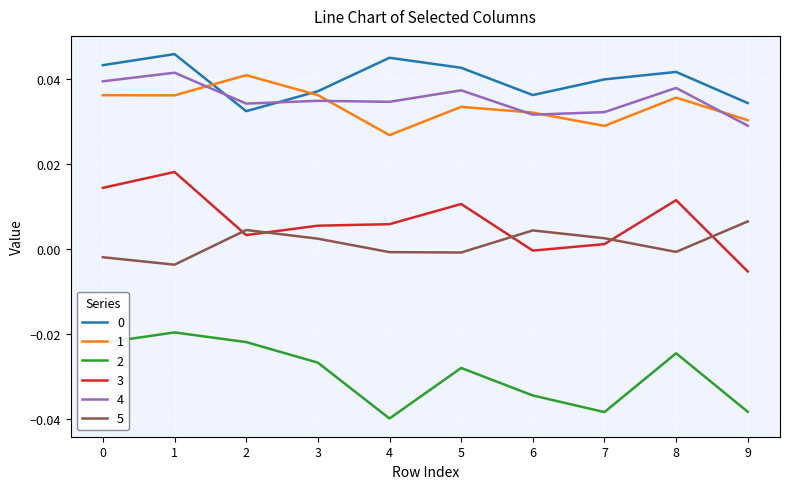

Where do 4 and 0 first cross each other?

1 and 2